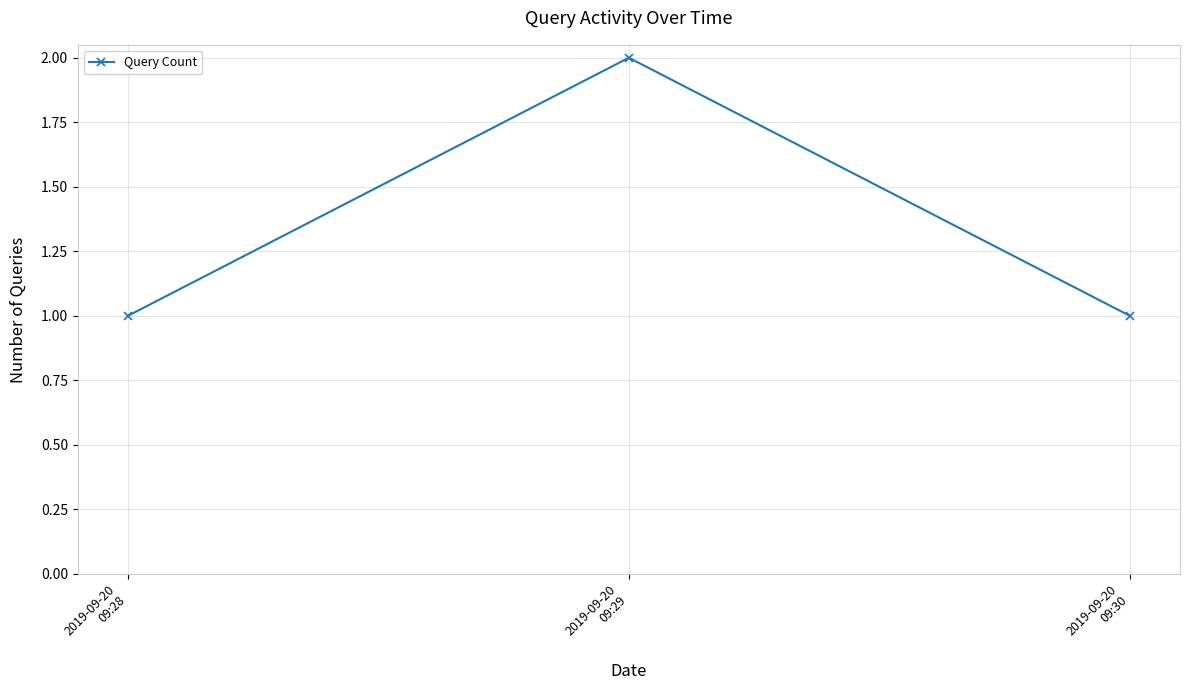

What is the difference between the values at 2019-09-20
09:29 and 2019-09-20
09:30?

1